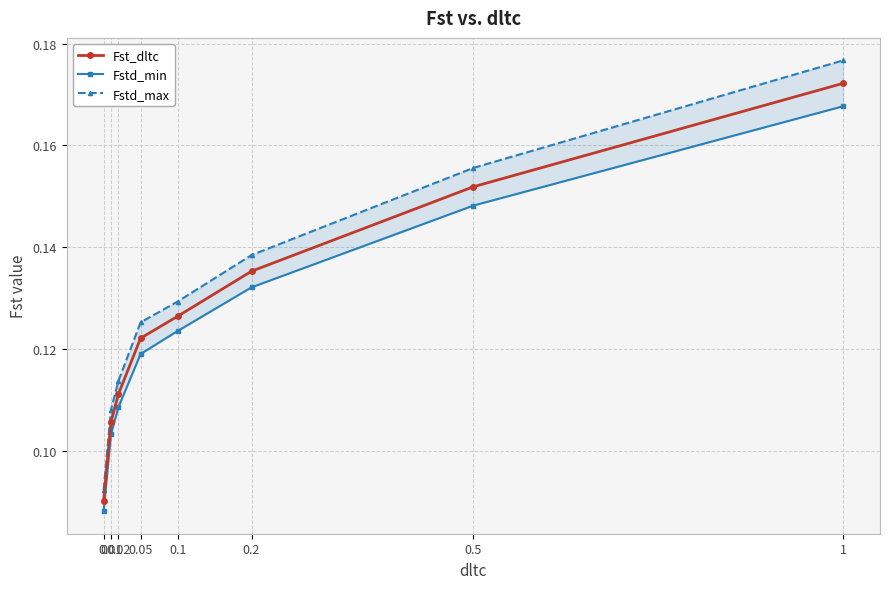

Reading right to left, what are all the values shown in this chart?

Fst_dltc: 1=0.2	0.5=0.2	0.2=0.1	0.1=0.1	0.05=0.1	0.02=0.1	0.01=0.1	0=0.1
Fstd_min: 1=0.2	0.5=0.1	0.2=0.1	0.1=0.1	0.05=0.1	0.02=0.1	0.01=0.1	0=0.1
Fstd_max: 1=0.2	0.5=0.2	0.2=0.1	0.1=0.1	0.05=0.1	0.02=0.1	0.01=0.1	0=0.1